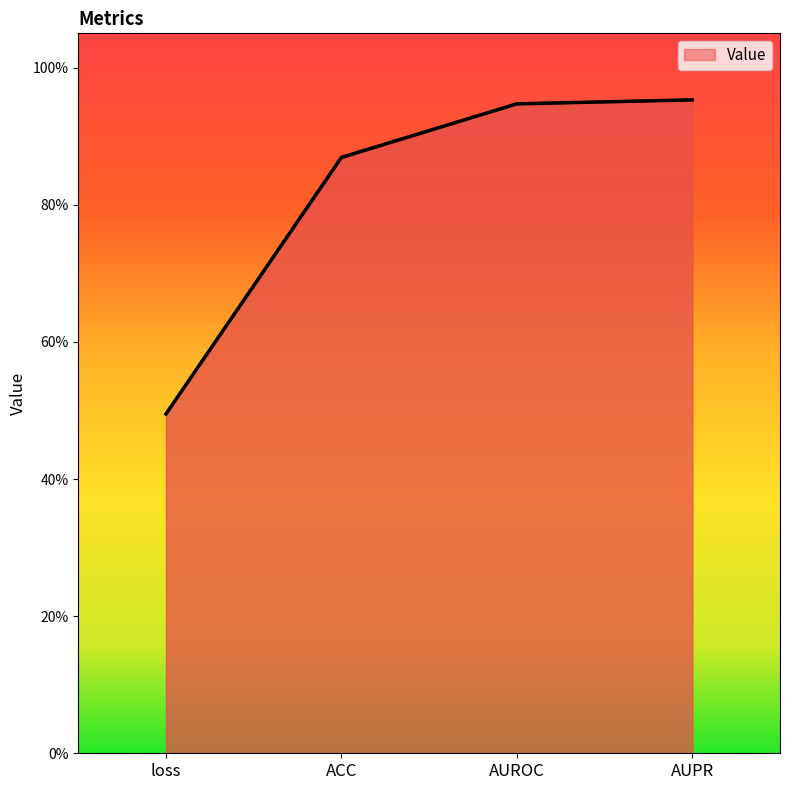

Which has a higher value, AUROC or ACC?

AUROC